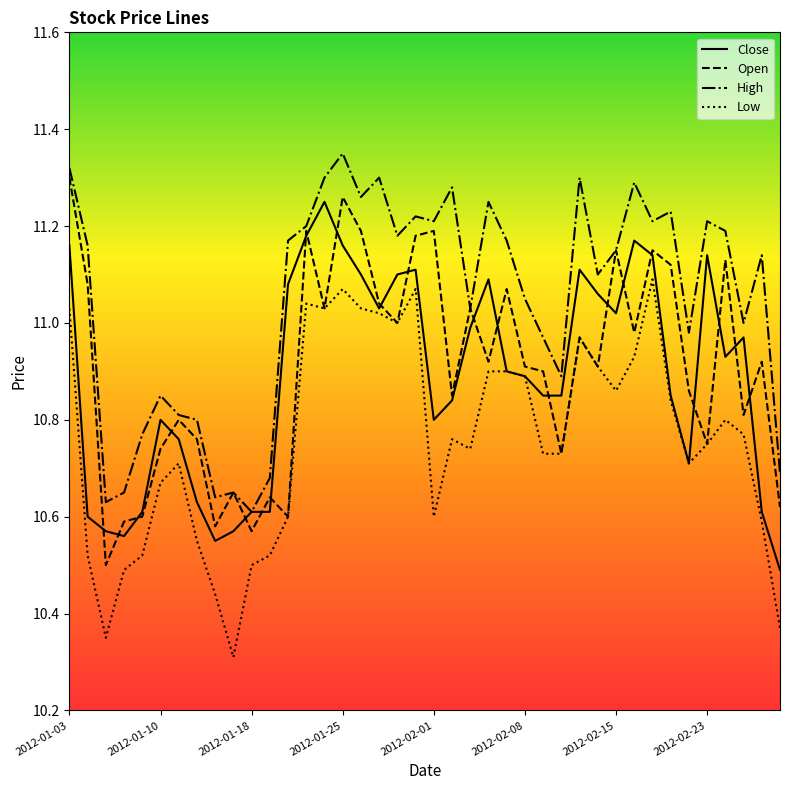

Which series has the largest total across all categories?

High